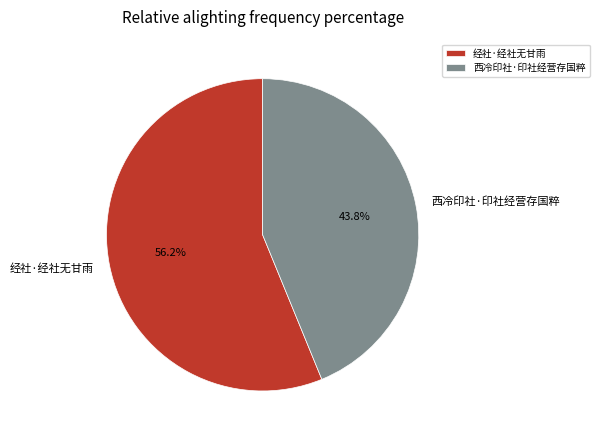

Between 西冷印社·印社经营存国粹 and 经社·经社无甘雨, which is larger?

经社·经社无甘雨